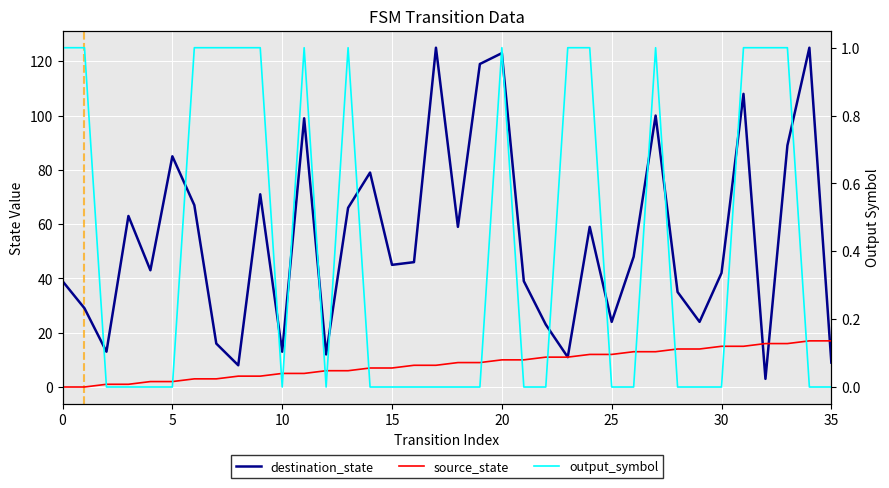

What is the difference between the highest and lowest values at 17?

125